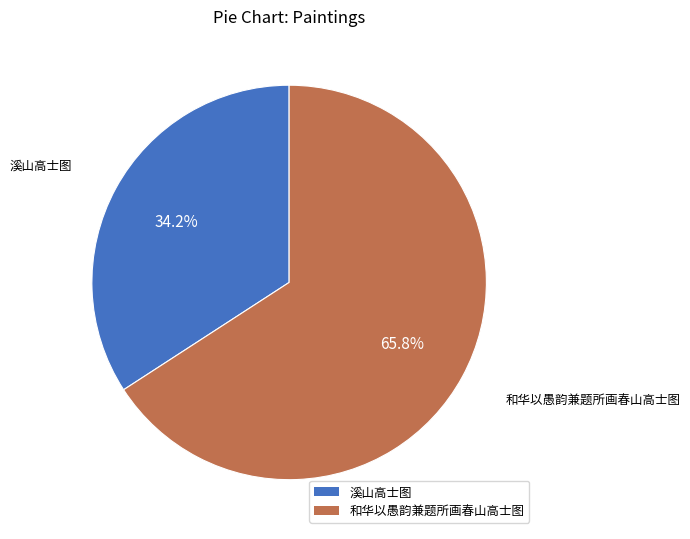

Is it true that 溪山高士图 is 34% of the pie?

True